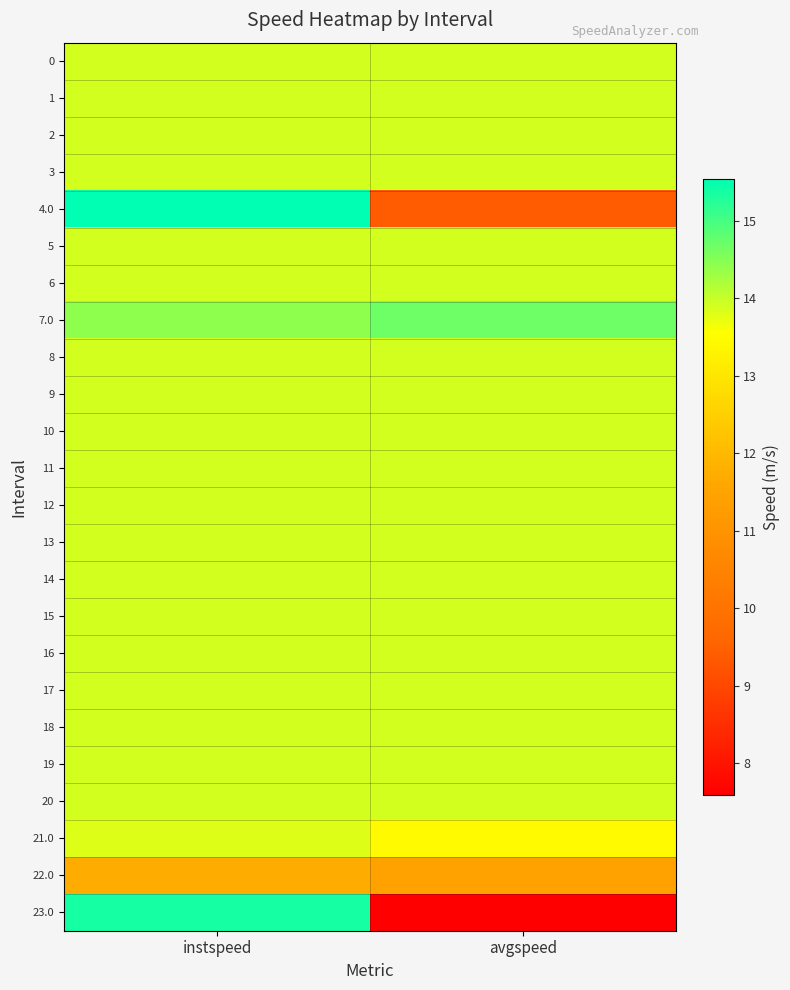

At which category is the sum across all series the highest?

instspeed